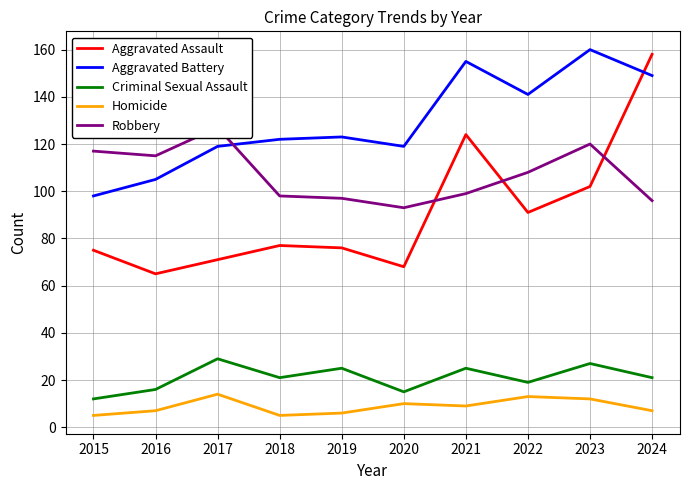

Between 2020 and 2021, which is larger?

2021